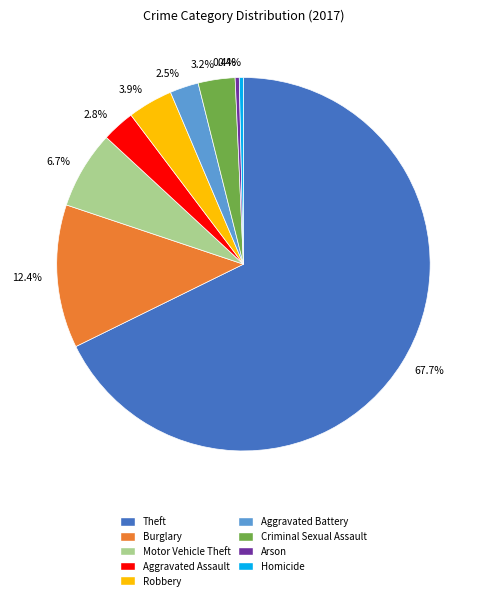

To the nearest percent, what portion does Motor Vehicle Theft represent?

7%